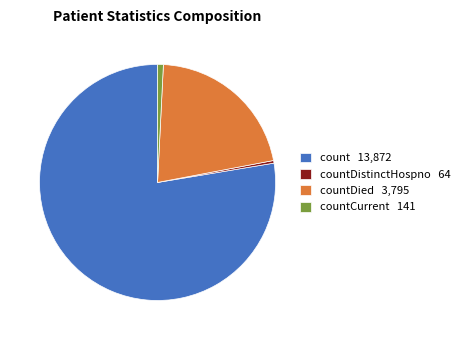

How many slices are in this pie chart?

4